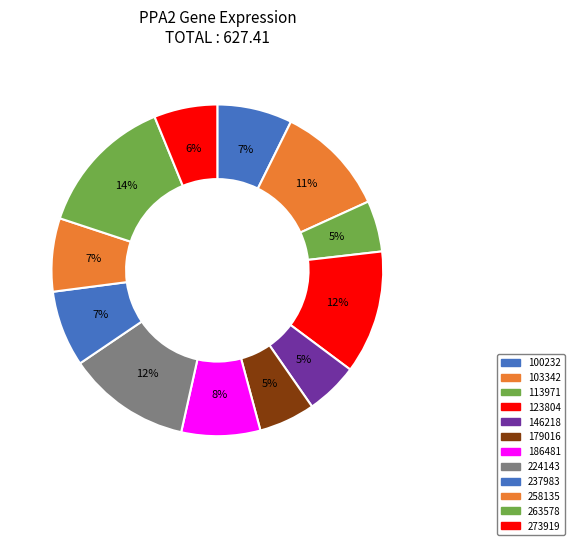

Count the number of slices in the pie.

12